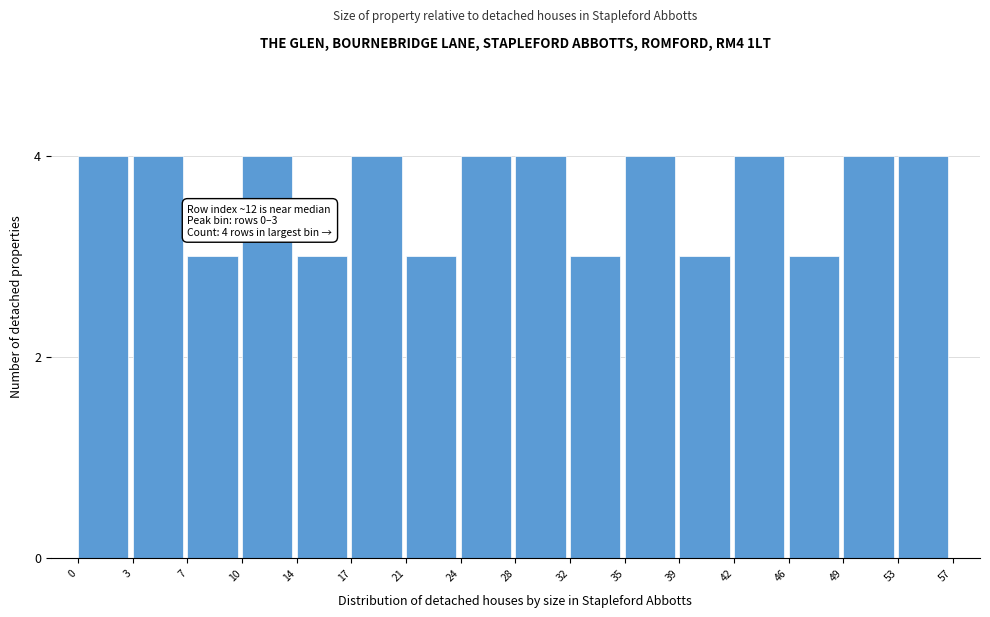

Reading right to left, list all the values displayed in this chart.

4	4	3	4	3	4	3	4	4	3	4	3	4	3	4	4